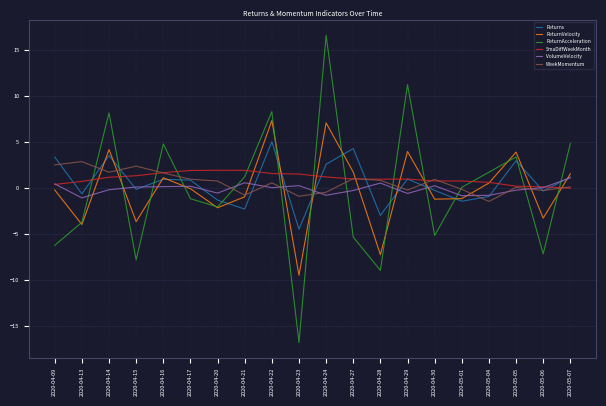

Between 2020-04-16 and 2020-05-06, which series saw the biggest shift?

ReturnAcceleration